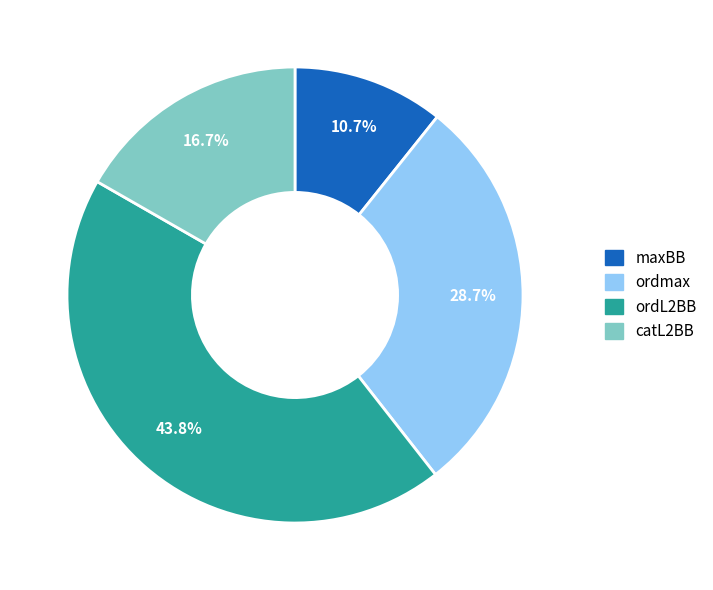

How many slices are in this pie chart?

4